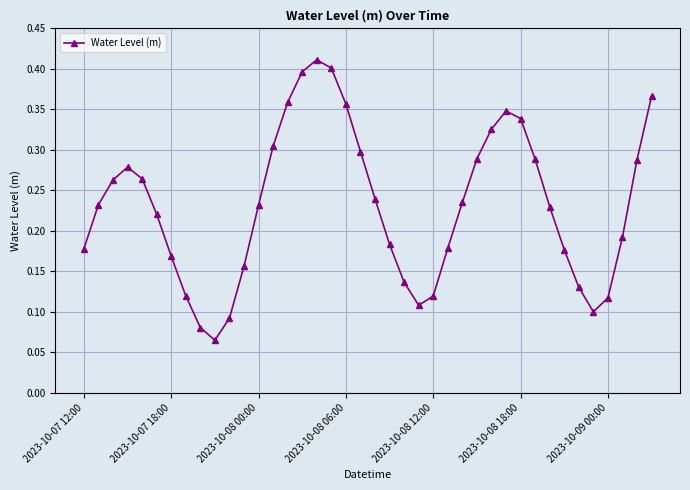

How many interior local peaks (higher than both neighbors) does the data have?

3